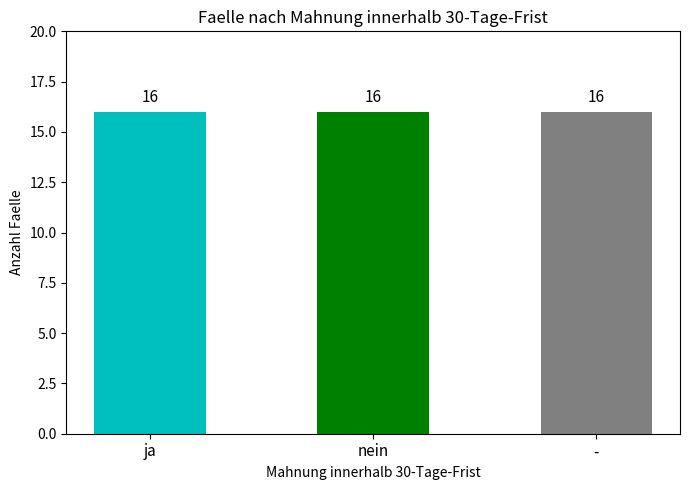

Which has a higher value, nein or -?

-